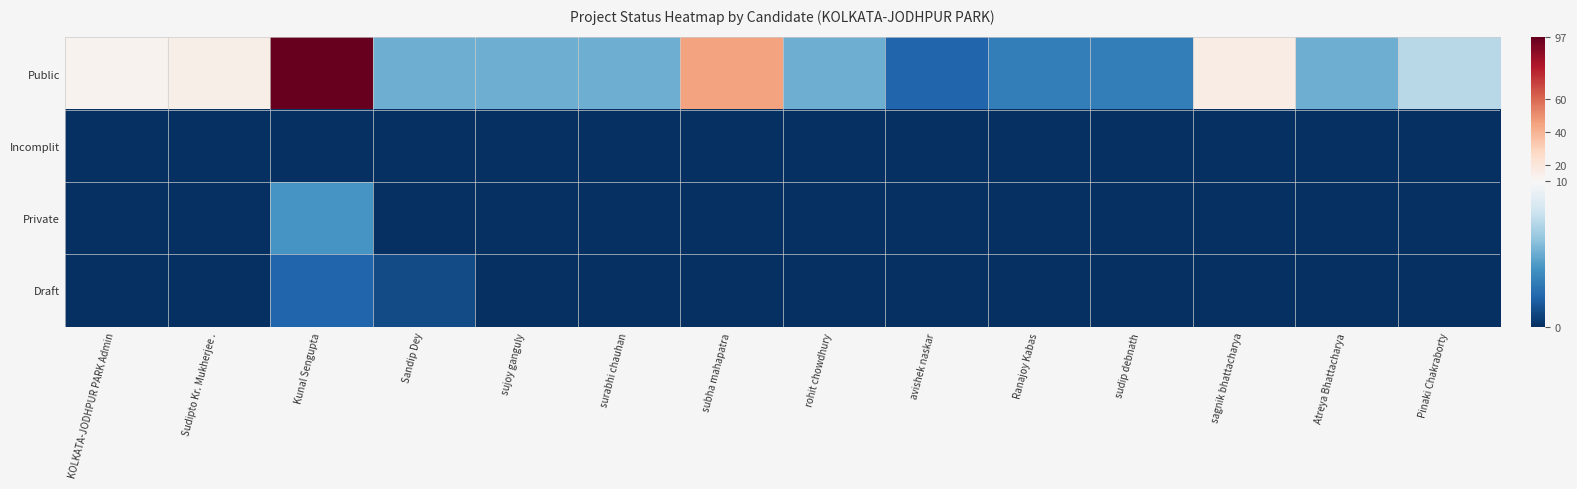

Between sudip debnath and Pinaki Chakraborty, which series saw the biggest shift?

Public